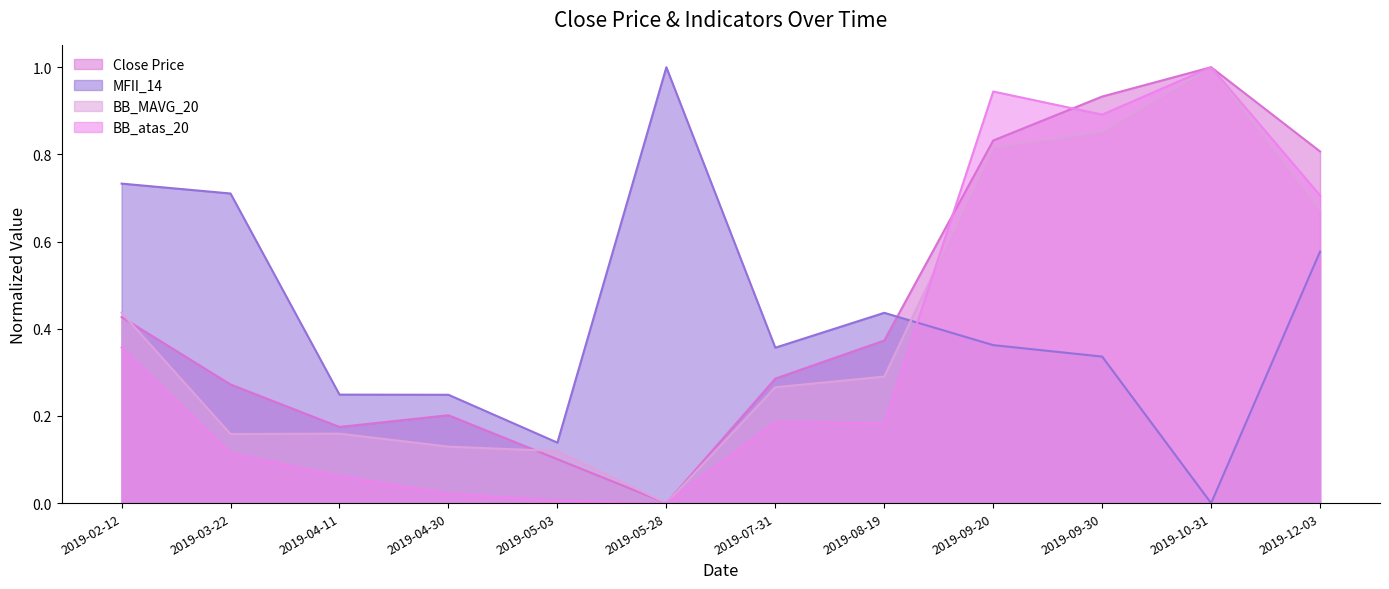

Where is the first local maximum for BB_MAVG_20?

2019-04-11